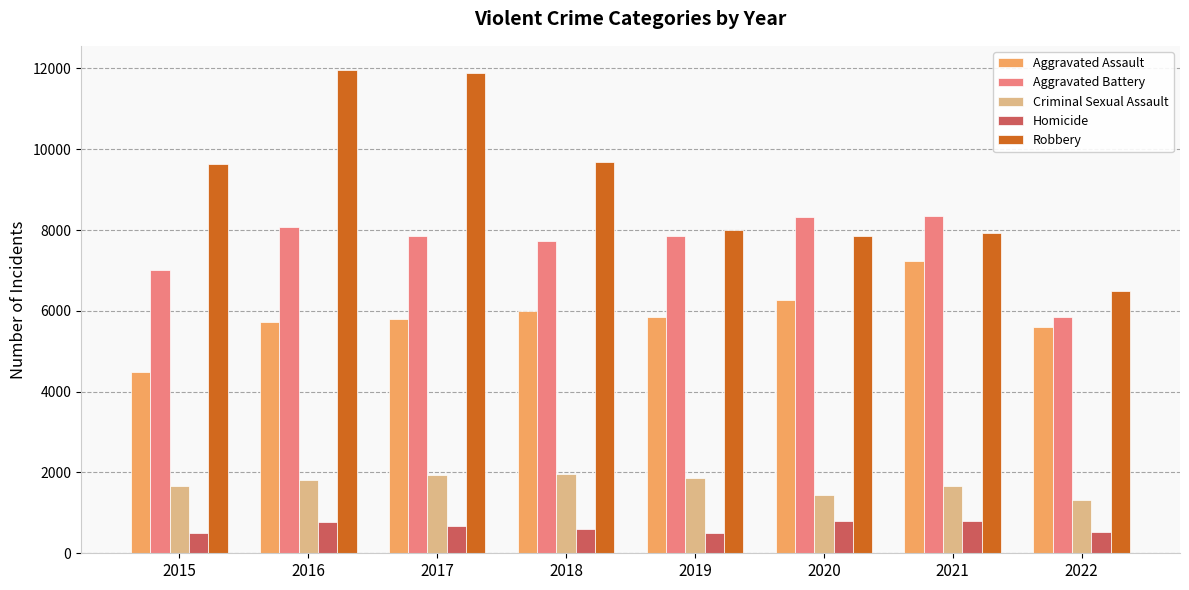

How many categories are shown in the chart?

8